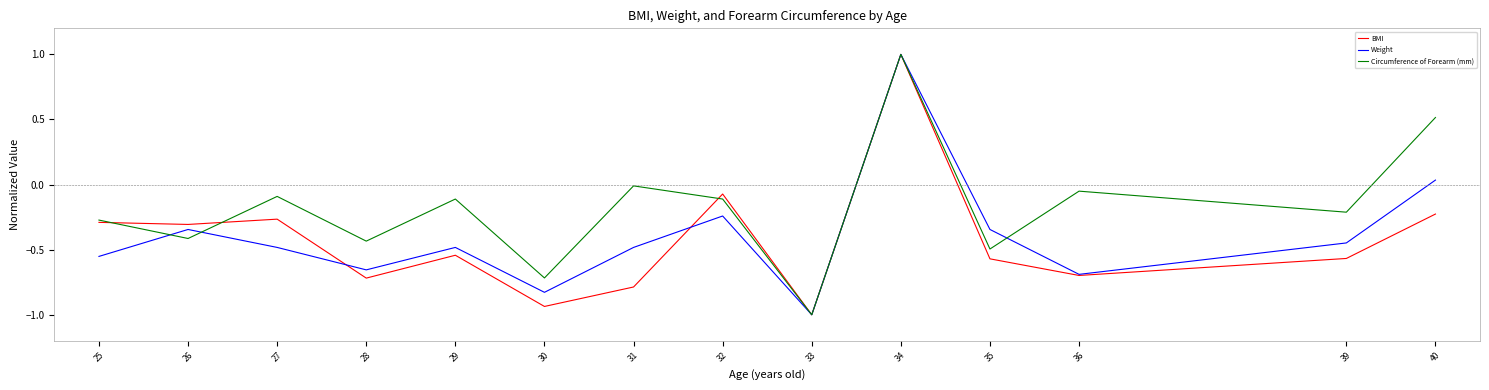

Read the BMI value at 34.

1.0